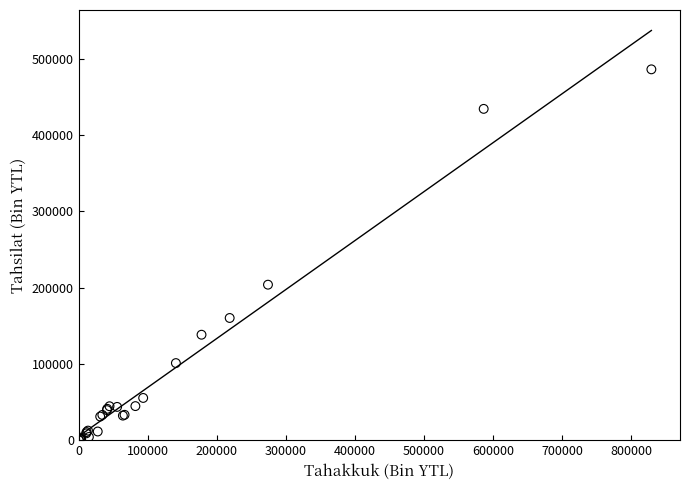

What Y value in the scatter plot is closest to 243120?

203891